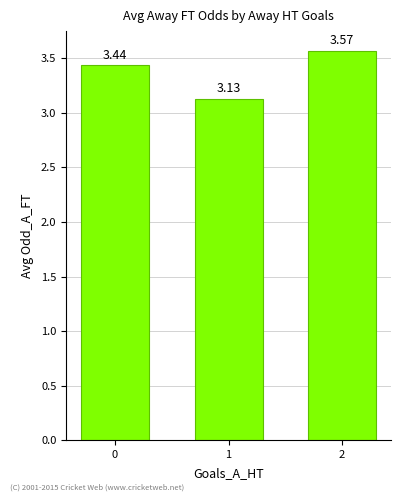

How many values are between 3 and 4?

3